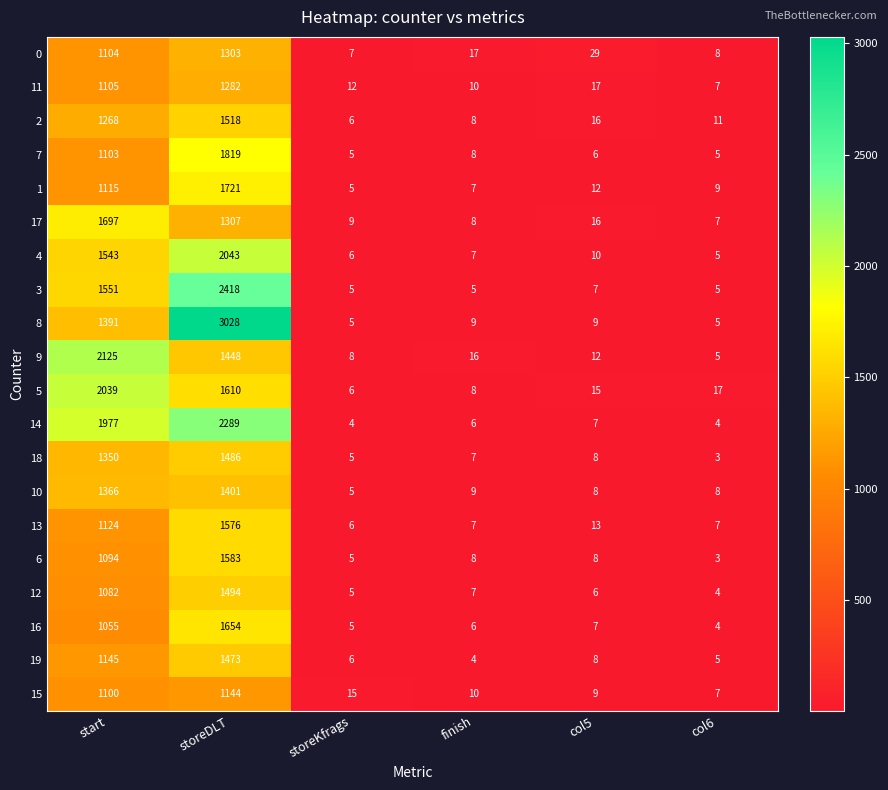

List the labels in order of 18 value, smallest first.

col6, storeKfrags, finish, col5, start, storeDLT